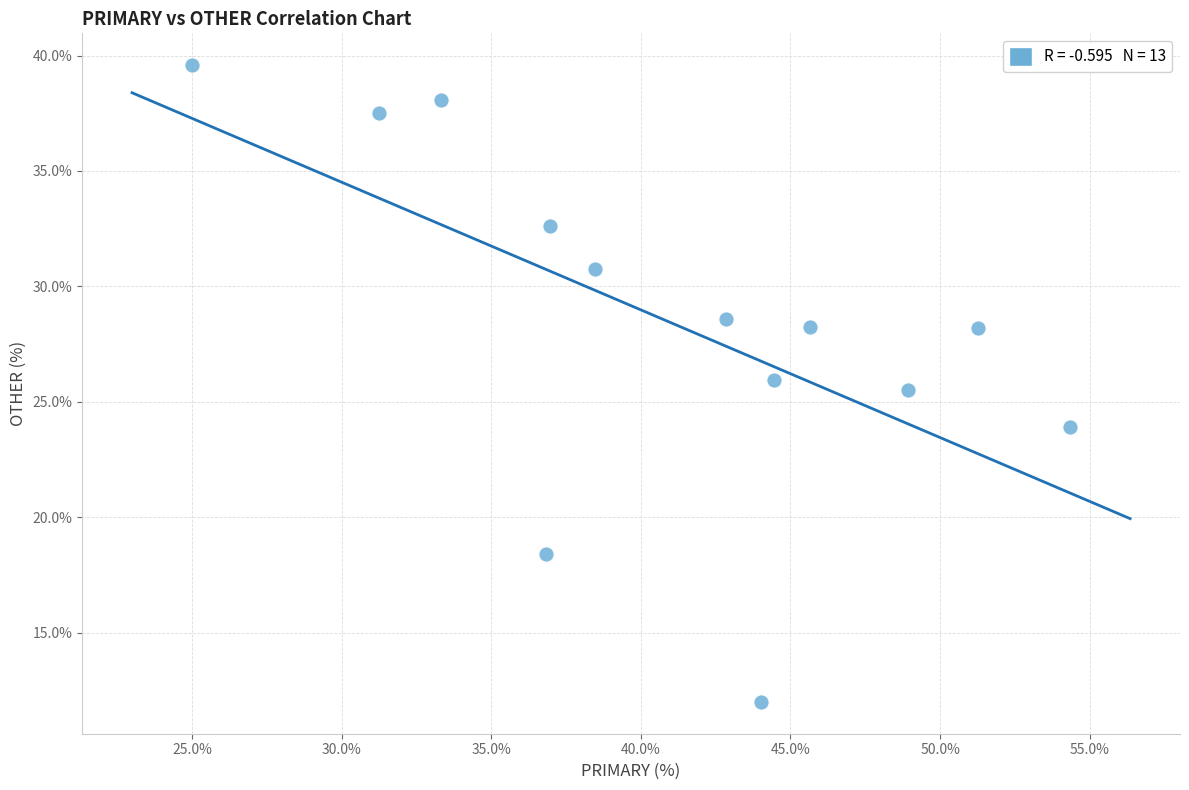

What Y value in the scatter plot is closest to 25?

25.5